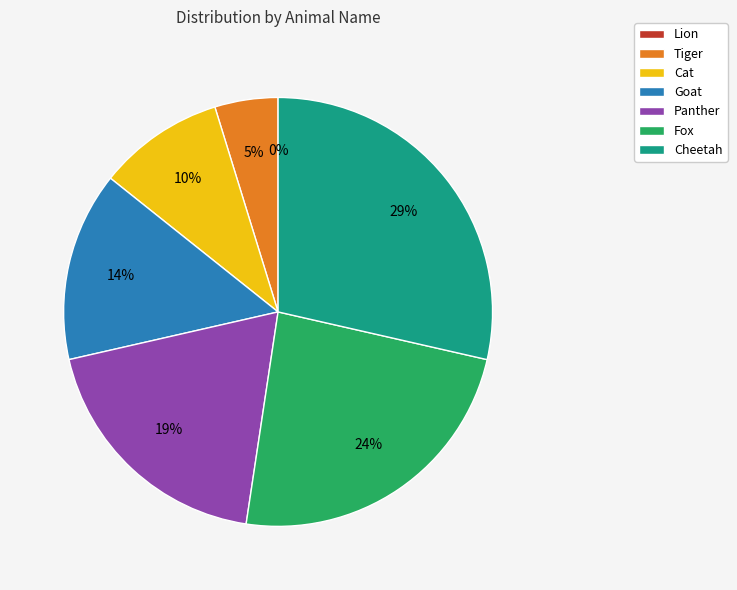

To the nearest percent, what is the difference between the largest and smallest slice percentages?

29%